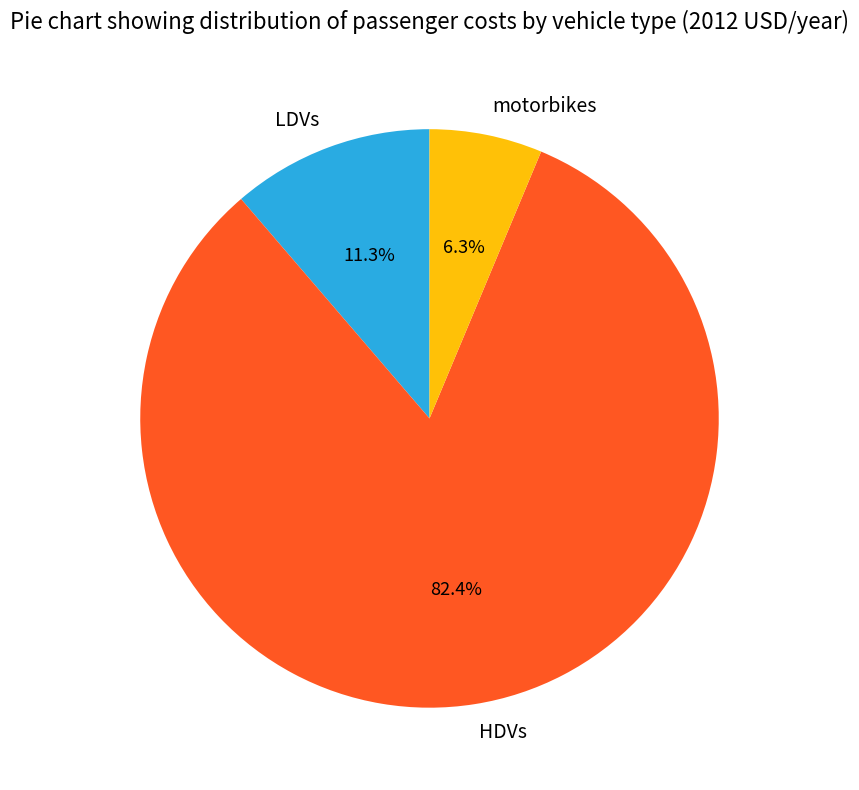

To the nearest percent, what is the combined percentage of HDVs and LDVs?

94%